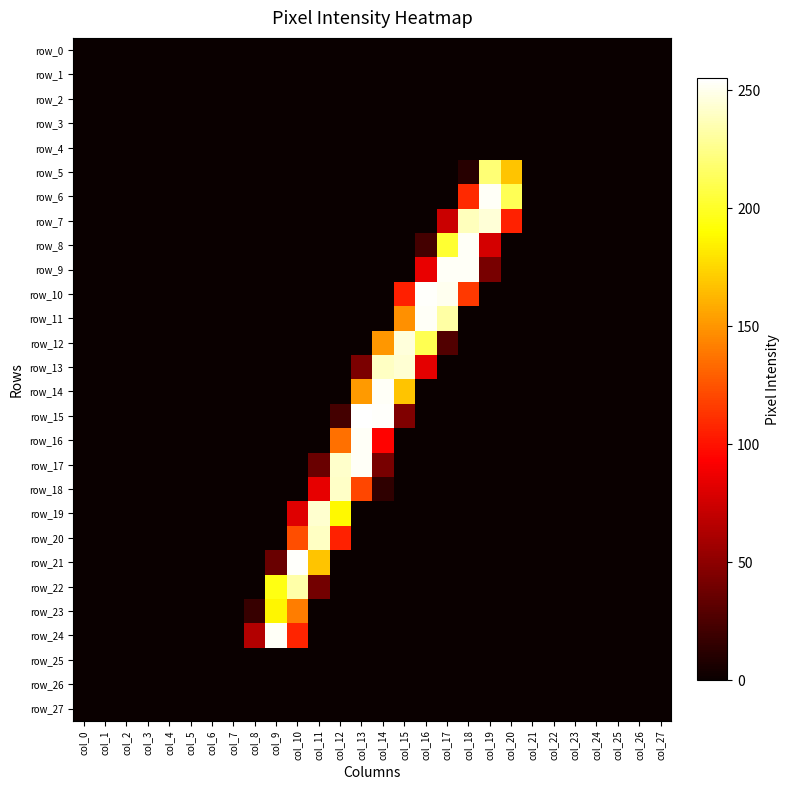

Reading left to right, list all the values displayed in this chart.

row_0: col_0=0	col_1=0	col_2=0	col_3=0	col_4=0	col_5=0	col_6=0	col_7=0	col_8=0	col_9=0	col_10=0	col_11=0	col_12=0	col_13=0	col_14=0	col_15=0	col_16=0	col_17=0	col_18=0	col_19=0	col_20=0	col_21=0	col_22=0	col_23=0	col_24=0	col_25=0	col_26=0	col_27=0
row_1: col_0=0	col_1=0	col_2=0	col_3=0	col_4=0	col_5=0	col_6=0	col_7=0	col_8=0	col_9=0	col_10=0	col_11=0	col_12=0	col_13=0	col_14=0	col_15=0	col_16=0	col_17=0	col_18=0	col_19=0	col_20=0	col_21=0	col_22=0	col_23=0	col_24=0	col_25=0	col_26=0	col_27=0
row_2: col_0=0	col_1=0	col_2=0	col_3=0	col_4=0	col_5=0	col_6=0	col_7=0	col_8=0	col_9=0	col_10=0	col_11=0	col_12=0	col_13=0	col_14=0	col_15=0	col_16=0	col_17=0	col_18=0	col_19=0	col_20=0	col_21=0	col_22=0	col_23=0	col_24=0	col_25=0	col_26=0	col_27=0
row_3: col_0=0	col_1=0	col_2=0	col_3=0	col_4=0	col_5=0	col_6=0	col_7=0	col_8=0	col_9=0	col_10=0	col_11=0	col_12=0	col_13=0	col_14=0	col_15=0	col_16=0	col_17=0	col_18=0	col_19=0	col_20=0	col_21=0	col_22=0	col_23=0	col_24=0	col_25=0	col_26=0	col_27=0
row_4: col_0=0	col_1=0	col_2=0	col_3=0	col_4=0	col_5=0	col_6=0	col_7=0	col_8=0	col_9=0	col_10=0	col_11=0	col_12=0	col_13=0	col_14=0	col_15=0	col_16=0	col_17=0	col_18=0	col_19=0	col_20=0	col_21=0	col_22=0	col_23=0	col_24=0	col_25=0	col_26=0	col_27=0
row_5: col_0=0	col_1=0	col_2=0	col_3=0	col_4=0	col_5=0	col_6=0	col_7=0	col_8=0	col_9=0	col_10=0	col_11=0	col_12=0	col_13=0	col_14=0	col_15=0	col_16=0	col_17=0	col_18=11	col_19=220	col_20=168	col_21=0	col_22=0	col_23=0	col_24=0	col_25=0	col_26=0	col_27=0
row_6: col_0=0	col_1=0	col_2=0	col_3=0	col_4=0	col_5=0	col_6=0	col_7=0	col_8=0	col_9=0	col_10=0	col_11=0	col_12=0	col_13=0	col_14=0	col_15=0	col_16=0	col_17=0	col_18=109	col_19=253	col_20=212	col_21=0	col_22=0	col_23=0	col_24=0	col_25=0	col_26=0	col_27=0
row_7: col_0=0	col_1=0	col_2=0	col_3=0	col_4=0	col_5=0	col_6=0	col_7=0	col_8=0	col_9=0	col_10=0	col_11=0	col_12=0	col_13=0	col_14=0	col_15=0	col_16=0	col_17=73	col_18=238	col_19=245	col_20=106	col_21=0	col_22=0	col_23=0	col_24=0	col_25=0	col_26=0	col_27=0
row_8: col_0=0	col_1=0	col_2=0	col_3=0	col_4=0	col_5=0	col_6=0	col_7=0	col_8=0	col_9=0	col_10=0	col_11=0	col_12=0	col_13=0	col_14=0	col_15=0	col_16=22	col_17=203	col_18=253	col_19=77	col_20=0	col_21=0	col_22=0	col_23=0	col_24=0	col_25=0	col_26=0	col_27=0
row_9: col_0=0	col_1=0	col_2=0	col_3=0	col_4=0	col_5=0	col_6=0	col_7=0	col_8=0	col_9=0	col_10=0	col_11=0	col_12=0	col_13=0	col_14=0	col_15=0	col_16=85	col_17=253	col_18=253	col_19=42	col_20=0	col_21=0	col_22=0	col_23=0	col_24=0	col_25=0	col_26=0	col_27=0
row_10: col_0=0	col_1=0	col_2=0	col_3=0	col_4=0	col_5=0	col_6=0	col_7=0	col_8=0	col_9=0	col_10=0	col_11=0	col_12=0	col_13=0	col_14=0	col_15=105	col_16=254	col_17=251	col_18=115	col_19=0	col_20=0	col_21=0	col_22=0	col_23=0	col_24=0	col_25=0	col_26=0	col_27=0
row_11: col_0=0	col_1=0	col_2=0	col_3=0	col_4=0	col_5=0	col_6=0	col_7=0	col_8=0	col_9=0	col_10=0	col_11=0	col_12=0	col_13=0	col_14=0	col_15=148	col_16=253	col_17=232	col_18=0	col_19=0	col_20=0	col_21=0	col_22=0	col_23=0	col_24=0	col_25=0	col_26=0	col_27=0
row_12: col_0=0	col_1=0	col_2=0	col_3=0	col_4=0	col_5=0	col_6=0	col_7=0	col_8=0	col_9=0	col_10=0	col_11=0	col_12=0	col_13=0	col_14=151	col_15=246	col_16=211	col_17=27	col_18=0	col_19=0	col_20=0	col_21=0	col_22=0	col_23=0	col_24=0	col_25=0	col_26=0	col_27=0
row_13: col_0=0	col_1=0	col_2=0	col_3=0	col_4=0	col_5=0	col_6=0	col_7=0	col_8=0	col_9=0	col_10=0	col_11=0	col_12=0	col_13=43	col_14=240	col_15=244	col_16=83	col_17=0	col_18=0	col_19=0	col_20=0	col_21=0	col_22=0	col_23=0	col_24=0	col_25=0	col_26=0	col_27=0
row_14: col_0=0	col_1=0	col_2=0	col_3=0	col_4=0	col_5=0	col_6=0	col_7=0	col_8=0	col_9=0	col_10=0	col_11=0	col_12=0	col_13=152	col_14=253	col_15=168	col_16=0	col_17=0	col_18=0	col_19=0	col_20=0	col_21=0	col_22=0	col_23=0	col_24=0	col_25=0	col_26=0	col_27=0
row_15: col_0=0	col_1=0	col_2=0	col_3=0	col_4=0	col_5=0	col_6=0	col_7=0	col_8=0	col_9=0	col_10=0	col_11=0	col_12=22	col_13=255	col_14=254	col_15=45	col_16=0	col_17=0	col_18=0	col_19=0	col_20=0	col_21=0	col_22=0	col_23=0	col_24=0	col_25=0	col_26=0	col_27=0
row_16: col_0=0	col_1=0	col_2=0	col_3=0	col_4=0	col_5=0	col_6=0	col_7=0	col_8=0	col_9=0	col_10=0	col_11=0	col_12=136	col_13=253	col_14=94	col_15=0	col_16=0	col_17=0	col_18=0	col_19=0	col_20=0	col_21=0	col_22=0	col_23=0	col_24=0	col_25=0	col_26=0	col_27=0
row_17: col_0=0	col_1=0	col_2=0	col_3=0	col_4=0	col_5=0	col_6=0	col_7=0	col_8=0	col_9=0	col_10=0	col_11=36	col_12=242	col_13=253	col_14=42	col_15=0	col_16=0	col_17=0	col_18=0	col_19=0	col_20=0	col_21=0	col_22=0	col_23=0	col_24=0	col_25=0	col_26=0	col_27=0
row_18: col_0=0	col_1=0	col_2=0	col_3=0	col_4=0	col_5=0	col_6=0	col_7=0	col_8=0	col_9=0	col_10=0	col_11=84	col_12=241	col_13=120	col_14=14	col_15=0	col_16=0	col_17=0	col_18=0	col_19=0	col_20=0	col_21=0	col_22=0	col_23=0	col_24=0	col_25=0	col_26=0	col_27=0
row_19: col_0=0	col_1=0	col_2=0	col_3=0	col_4=0	col_5=0	col_6=0	col_7=0	col_8=0	col_9=0	col_10=81	col_11=243	col_12=188	col_13=0	col_14=0	col_15=0	col_16=0	col_17=0	col_18=0	col_19=0	col_20=0	col_21=0	col_22=0	col_23=0	col_24=0	col_25=0	col_26=0	col_27=0
row_20: col_0=0	col_1=0	col_2=0	col_3=0	col_4=0	col_5=0	col_6=0	col_7=0	col_8=0	col_9=0	col_10=123	col_11=240	col_12=106	col_13=0	col_14=0	col_15=0	col_16=0	col_17=0	col_18=0	col_19=0	col_20=0	col_21=0	col_22=0	col_23=0	col_24=0	col_25=0	col_26=0	col_27=0
row_21: col_0=0	col_1=0	col_2=0	col_3=0	col_4=0	col_5=0	col_6=0	col_7=0	col_8=0	col_9=36	col_10=254	col_11=168	col_12=0	col_13=0	col_14=0	col_15=0	col_16=0	col_17=0	col_18=0	col_19=0	col_20=0	col_21=0	col_22=0	col_23=0	col_24=0	col_25=0	col_26=0	col_27=0
row_22: col_0=0	col_1=0	col_2=0	col_3=0	col_4=0	col_5=0	col_6=0	col_7=0	col_8=0	col_9=195	col_10=233	col_11=40	col_12=0	col_13=0	col_14=0	col_15=0	col_16=0	col_17=0	col_18=0	col_19=0	col_20=0	col_21=0	col_22=0	col_23=0	col_24=0	col_25=0	col_26=0	col_27=0
row_23: col_0=0	col_1=0	col_2=0	col_3=0	col_4=0	col_5=0	col_6=0	col_7=0	col_8=17	col_9=187	col_10=141	col_11=0	col_12=0	col_13=0	col_14=0	col_15=0	col_16=0	col_17=0	col_18=0	col_19=0	col_20=0	col_21=0	col_22=0	col_23=0	col_24=0	col_25=0	col_26=0	col_27=0
row_24: col_0=0	col_1=0	col_2=0	col_3=0	col_4=0	col_5=0	col_6=0	col_7=0	col_8=64	col_9=253	col_10=107	col_11=0	col_12=0	col_13=0	col_14=0	col_15=0	col_16=0	col_17=0	col_18=0	col_19=0	col_20=0	col_21=0	col_22=0	col_23=0	col_24=0	col_25=0	col_26=0	col_27=0
row_25: col_0=0	col_1=0	col_2=0	col_3=0	col_4=0	col_5=0	col_6=0	col_7=0	col_8=0	col_9=0	col_10=0	col_11=0	col_12=0	col_13=0	col_14=0	col_15=0	col_16=0	col_17=0	col_18=0	col_19=0	col_20=0	col_21=0	col_22=0	col_23=0	col_24=0	col_25=0	col_26=0	col_27=0
row_26: col_0=0	col_1=0	col_2=0	col_3=0	col_4=0	col_5=0	col_6=0	col_7=0	col_8=0	col_9=0	col_10=0	col_11=0	col_12=0	col_13=0	col_14=0	col_15=0	col_16=0	col_17=0	col_18=0	col_19=0	col_20=0	col_21=0	col_22=0	col_23=0	col_24=0	col_25=0	col_26=0	col_27=0
row_27: col_0=0	col_1=0	col_2=0	col_3=0	col_4=0	col_5=0	col_6=0	col_7=0	col_8=0	col_9=0	col_10=0	col_11=0	col_12=0	col_13=0	col_14=0	col_15=0	col_16=0	col_17=0	col_18=0	col_19=0	col_20=0	col_21=0	col_22=0	col_23=0	col_24=0	col_25=0	col_26=0	col_27=0